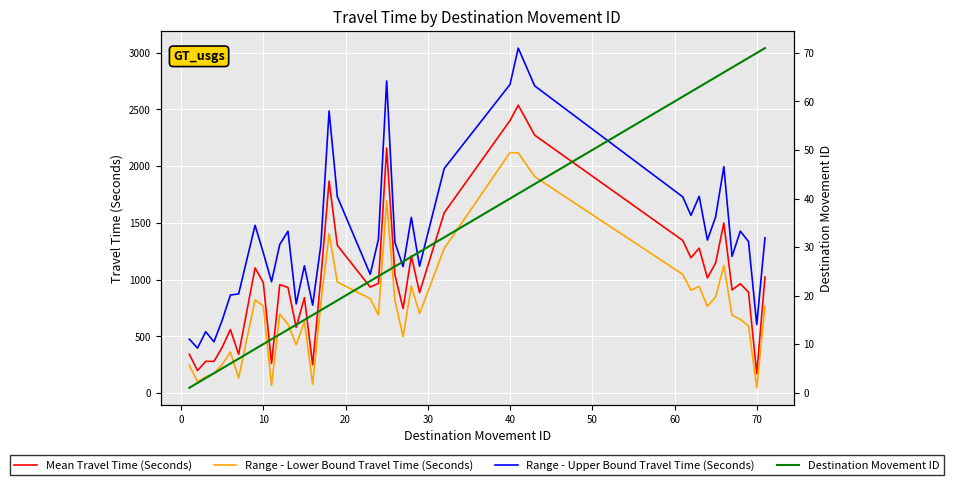

Rank the series by their maximum value, from highest to lowest.

Range - Upper Bound Travel Time (Seconds), Mean Travel Time (Seconds), Range - Lower Bound Travel Time (Seconds), Destination Movement ID